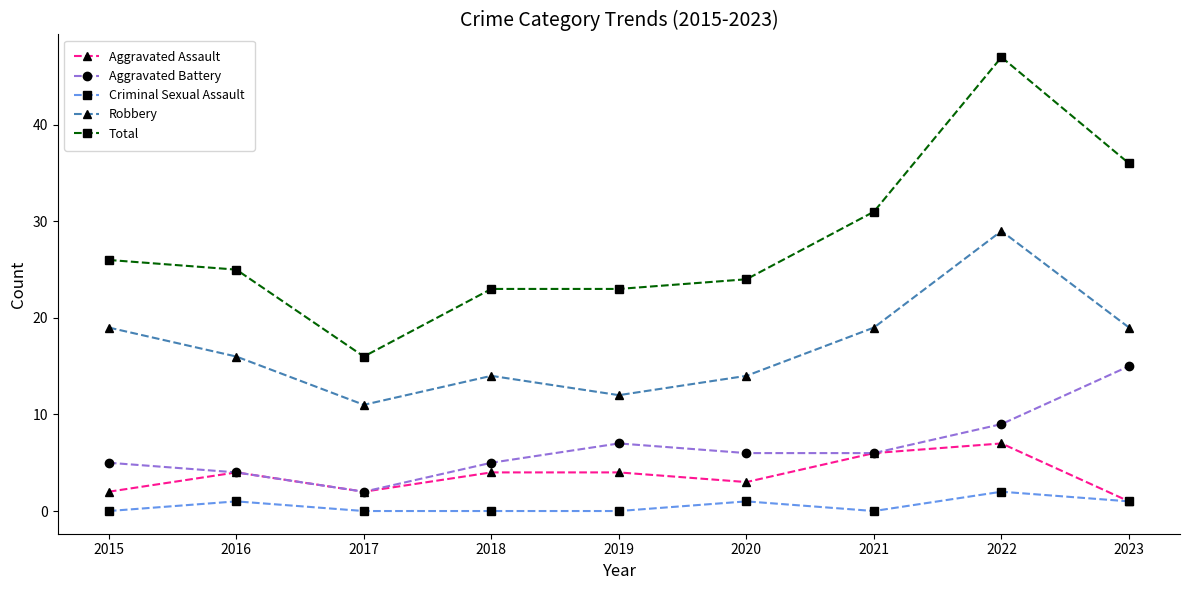

Count the number of data series in this chart.

5